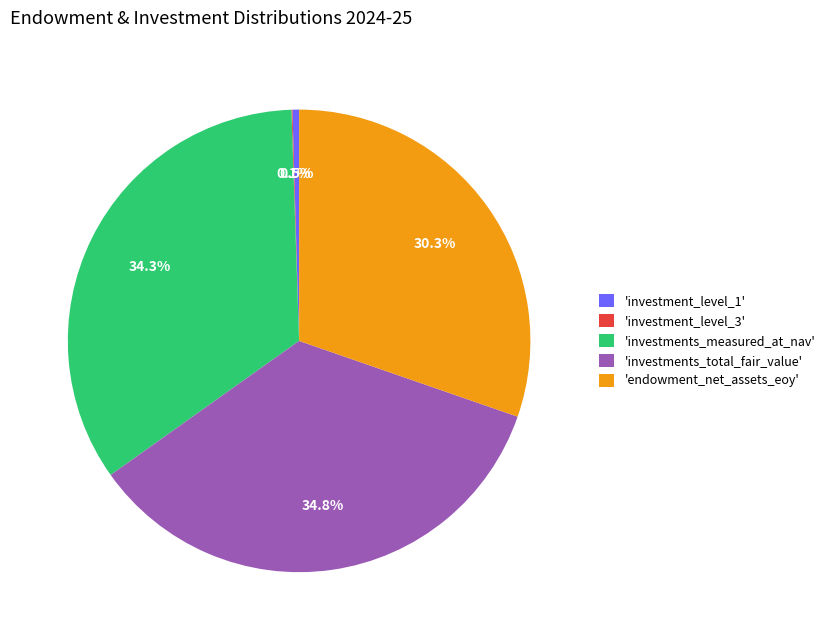

Which slice is the largest?

'investments_total_fair_value'